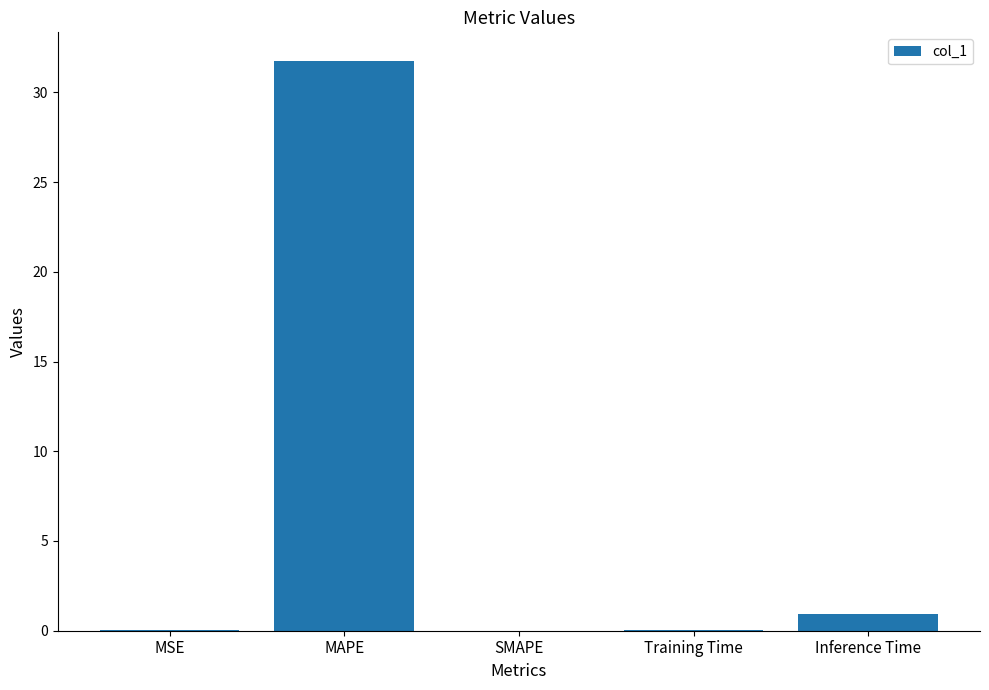

Between MAPE and SMAPE, which is larger?

MAPE